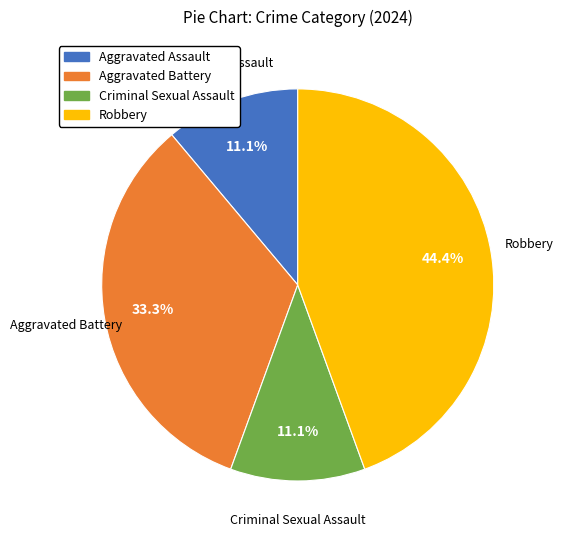

What percentage is the Robbery slice, to the nearest percent?

44%